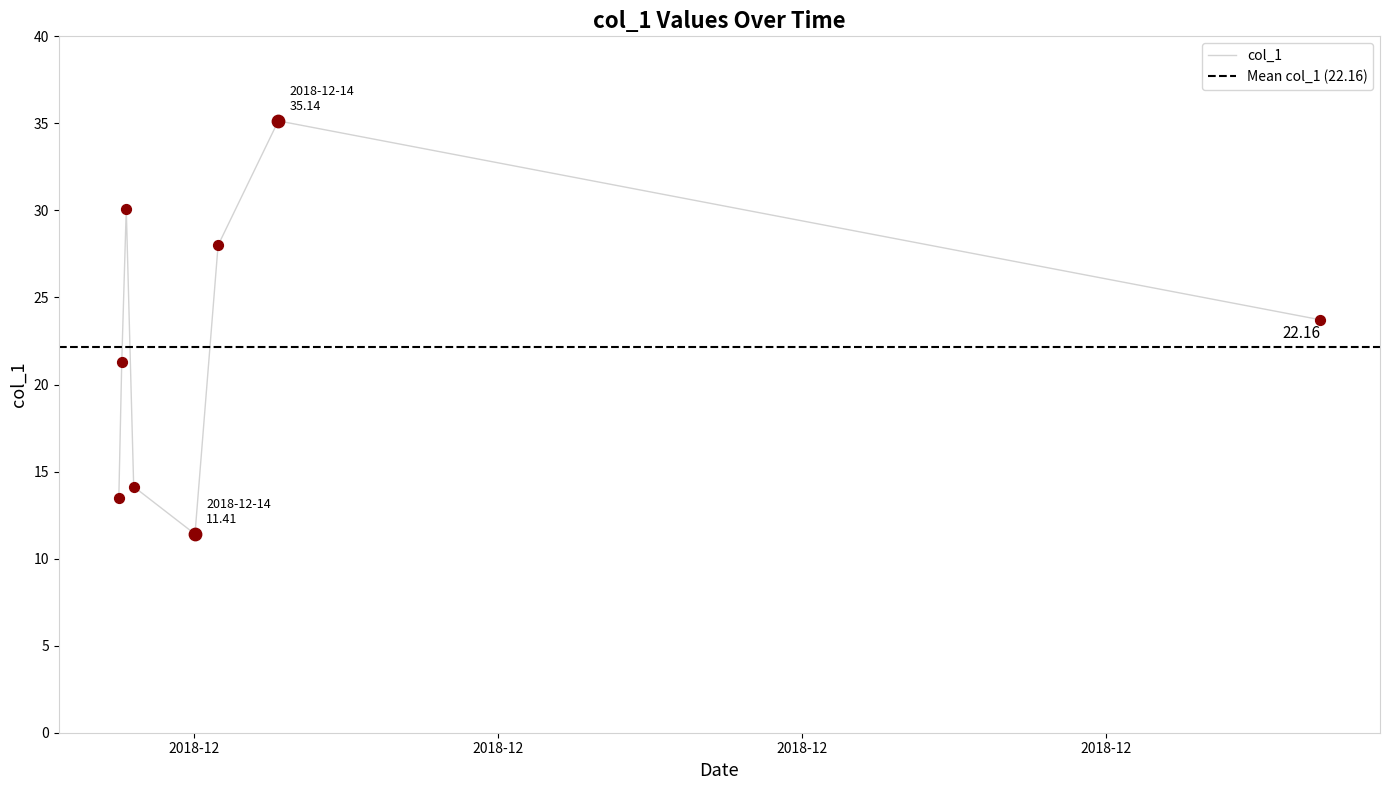

What is the ratio of the value at 2018-12-25 02:33:22 to the value at 2018-12-13 06:08:36?

1.8